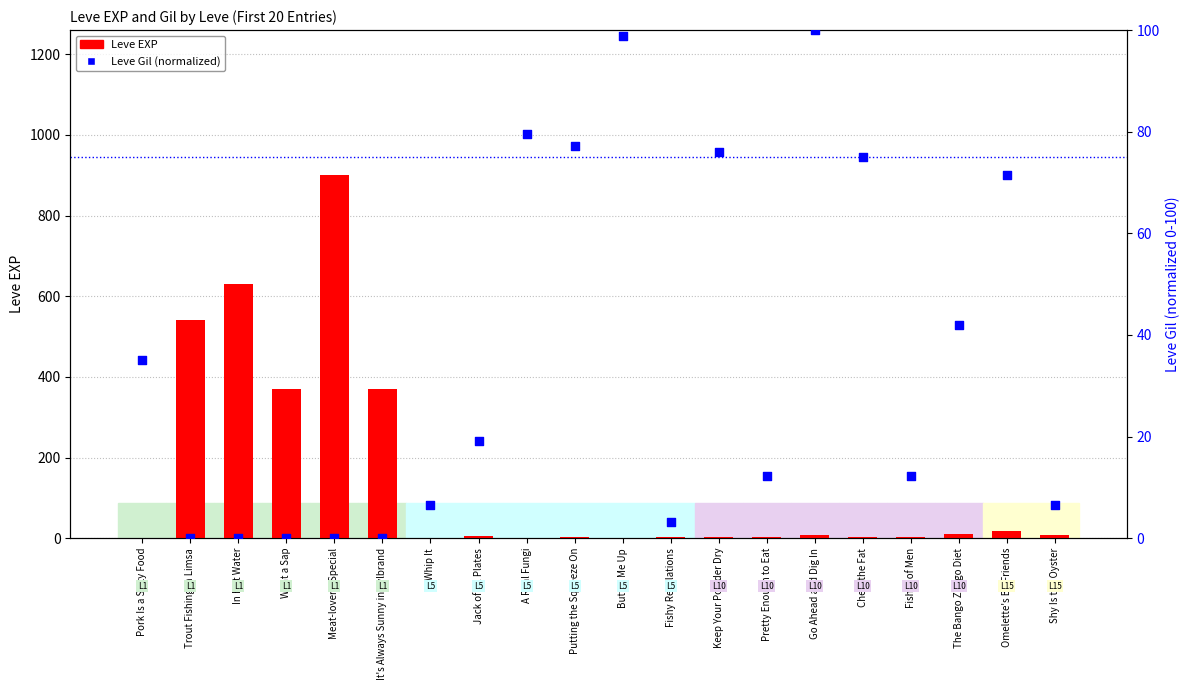

Which series has the largest total across all categories?

Leve EXP